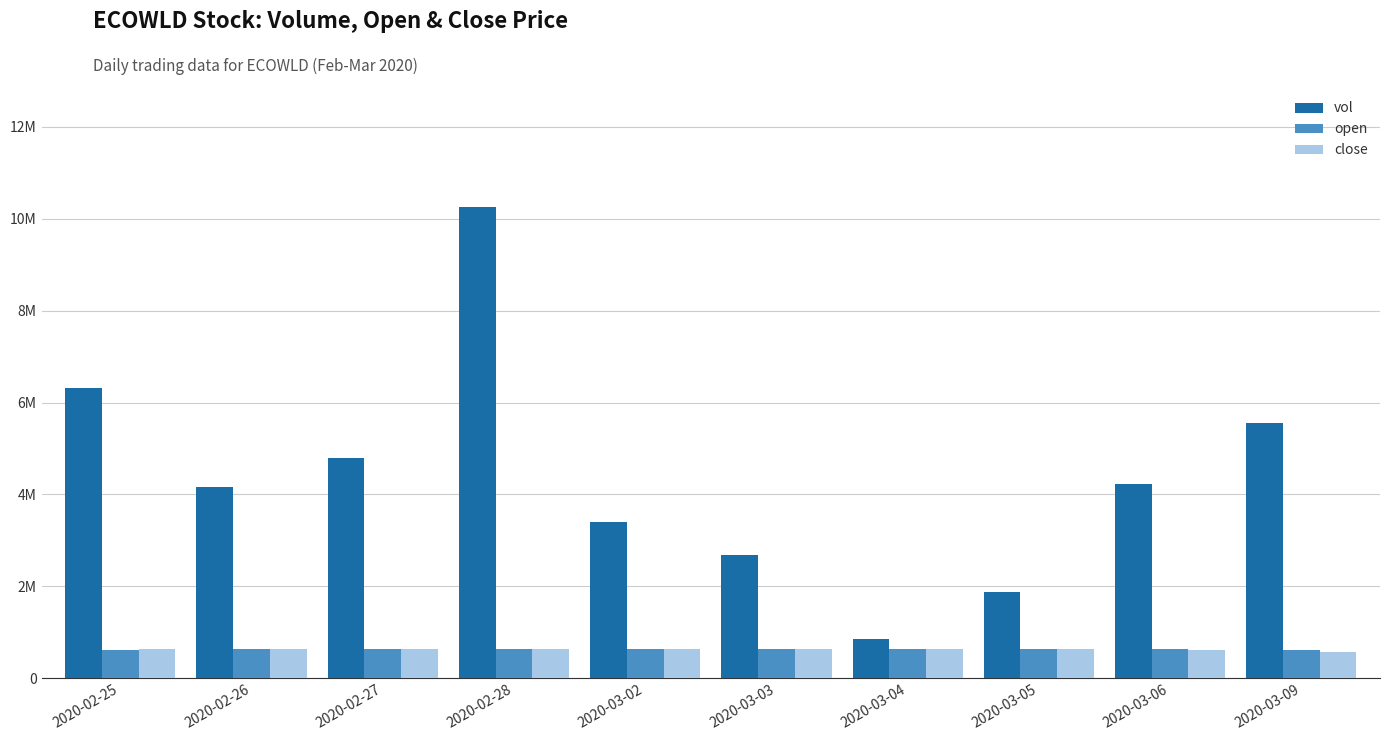

The value of open at 2020-02-27 is 1.1. True or false?

False